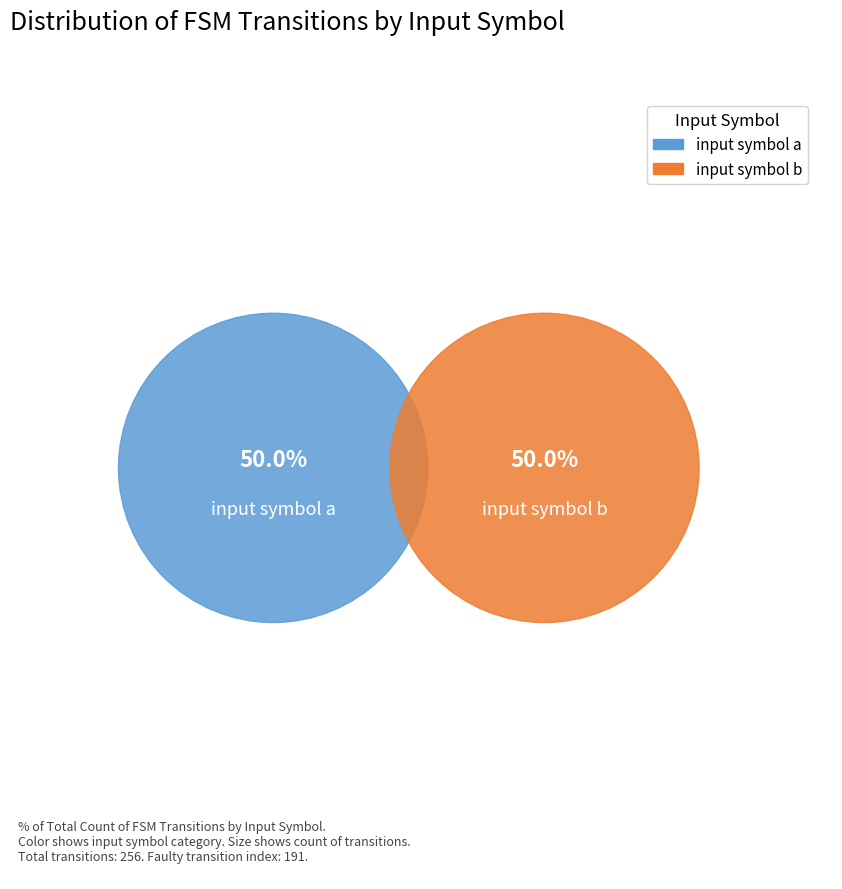

Which series has the largest range (max minus min)?

input_b